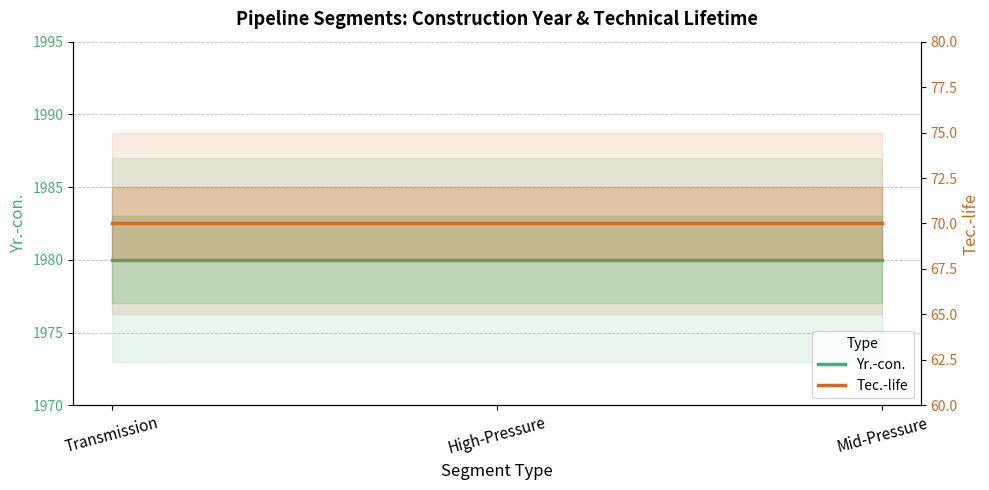

Reading right to left, transcribe all the data shown in this chart.

Yr.-con.: 1980	1980	1980
Tec.-life: 70	70	70